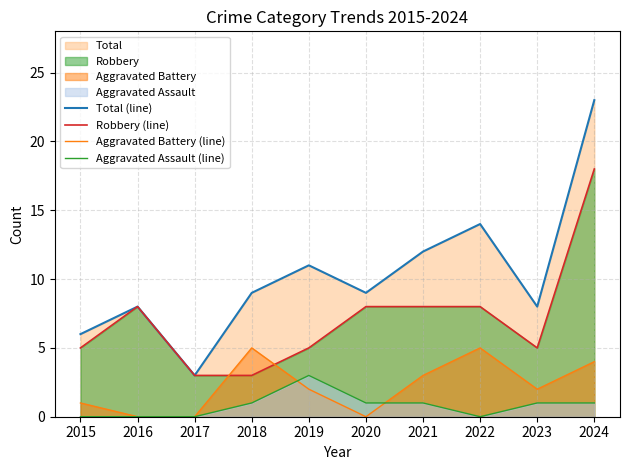

At which label is Aggravated Assault (line) closest to 1?

2018